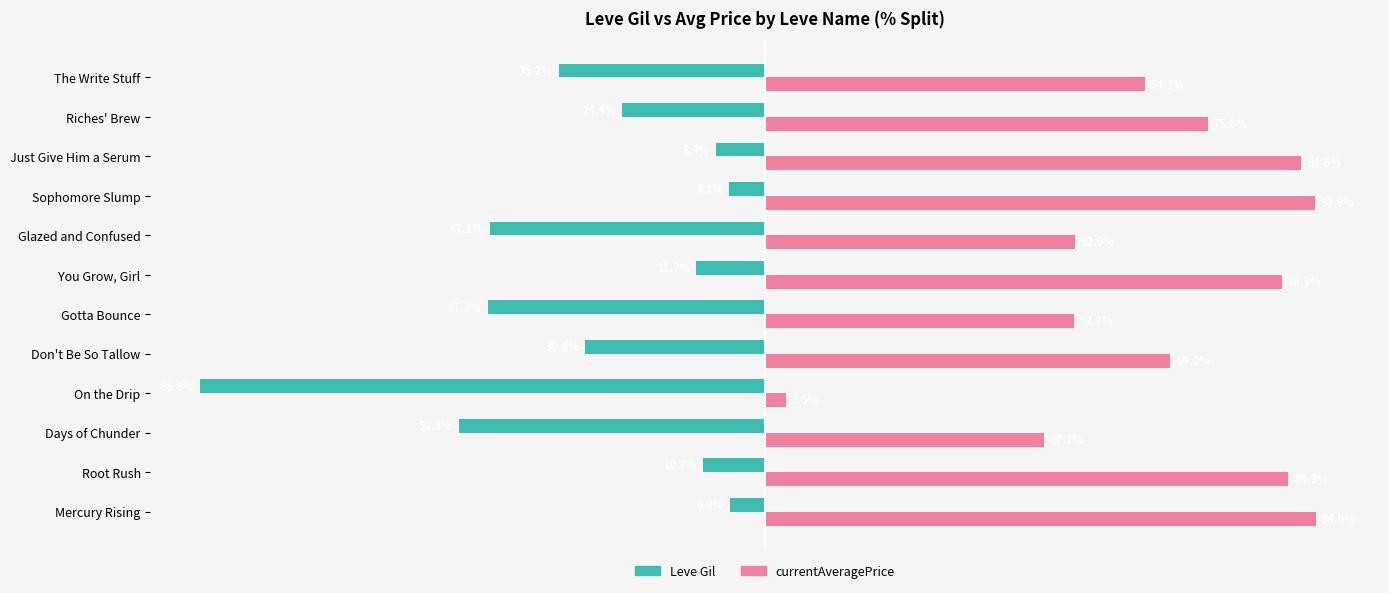

Is the value of Leve Gil at On the Drip greater than the value of currentAveragePrice at On the Drip?

No